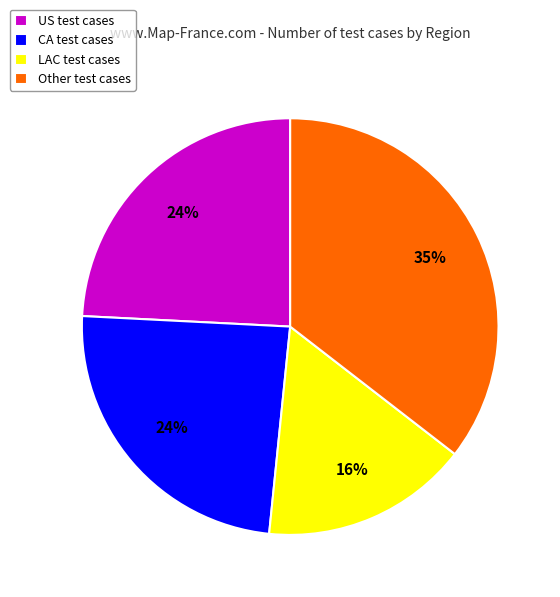

True or false: Other accounts for 35% of the total.

True